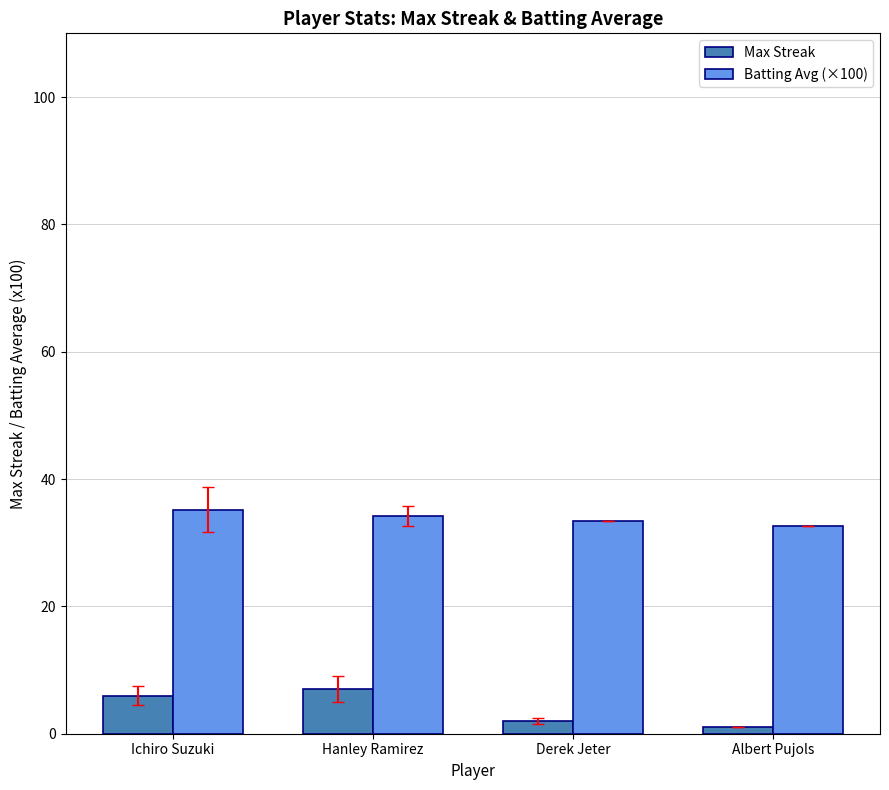

What is the average value of the Max Streak series?

4.0